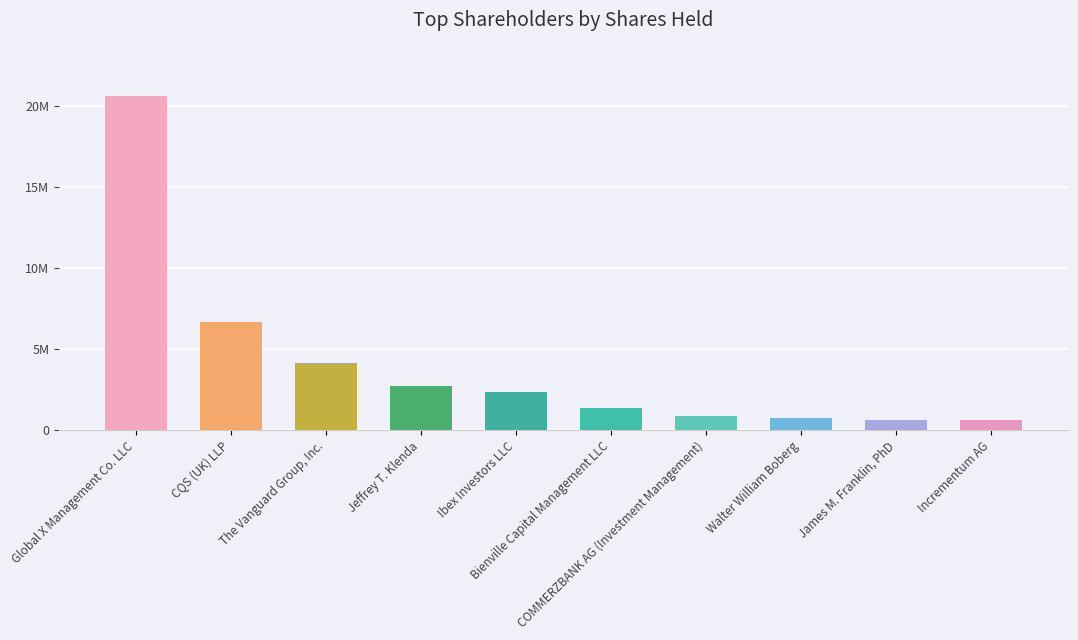

Reading left to right, what are all the values shown in this chart?

Global X Management Co. LLC=20665744	CQS (UK) LLP=6664128	The Vanguard Group, Inc.=4156093	Jeffrey T. Klenda=2692981	Ibex Investors LLC=2358000	Bienville Capital Management LLC=1377791	COMMERZBANK AG (Investment Management)=845924	Walter William Boberg=720069	James M. Franklin, PhD=630561	Incrementum AG=600000